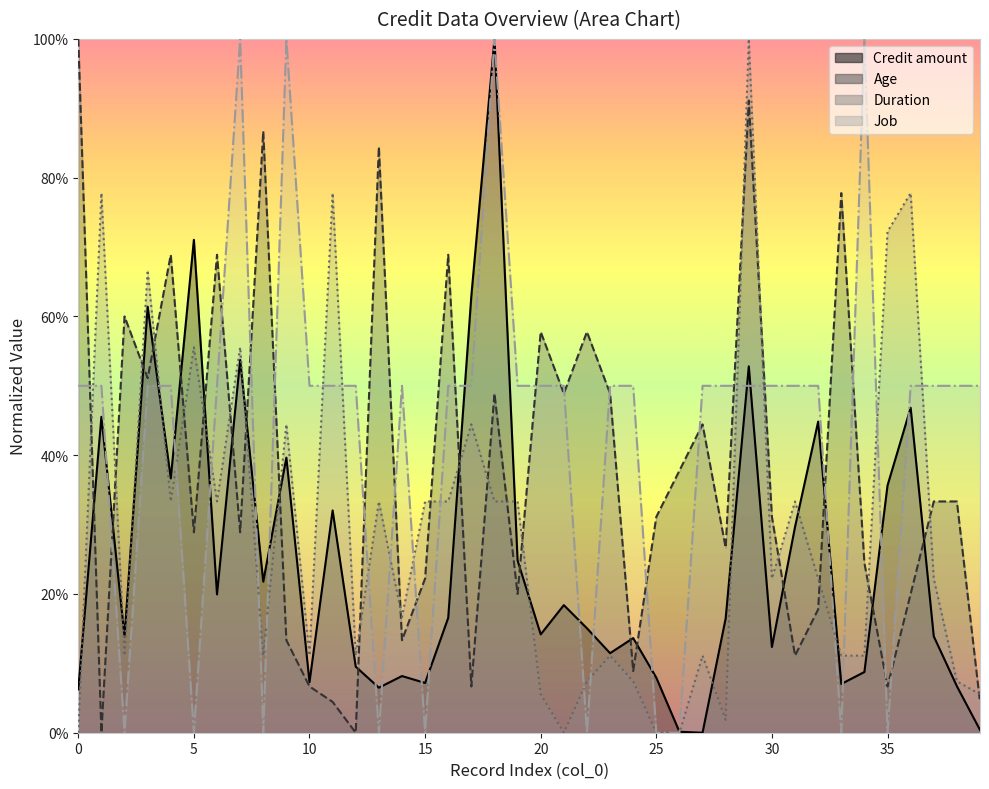

Is it true that Age equals 0.3 at 32?

False